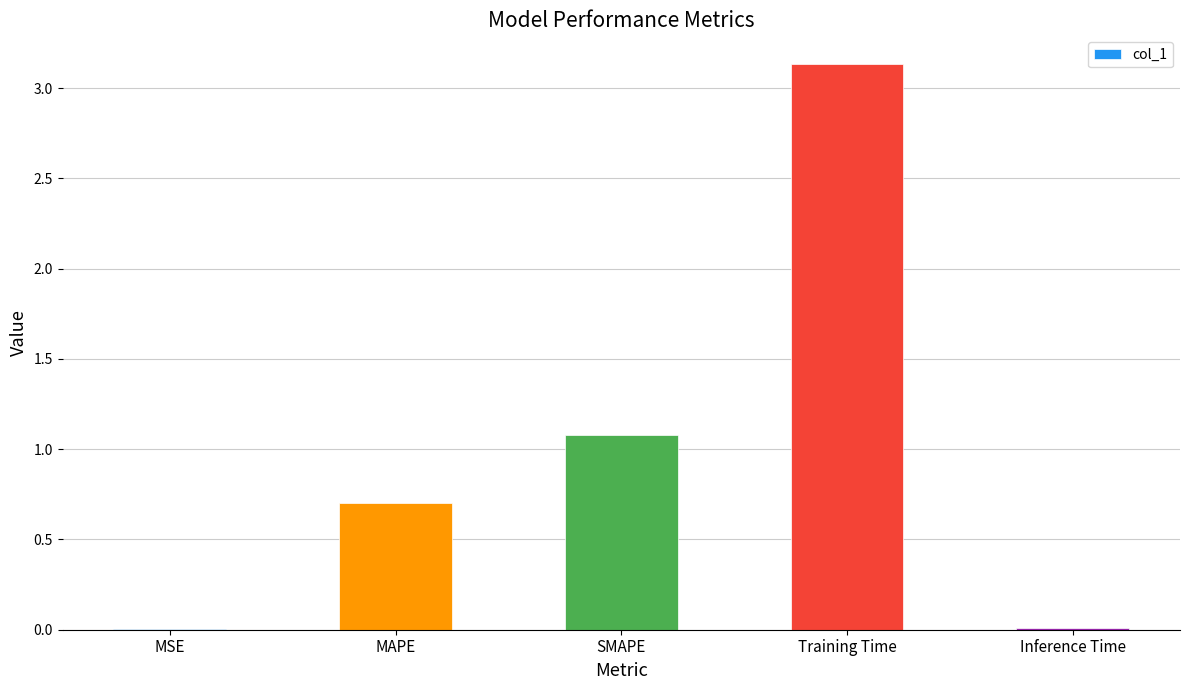

The value at SMAPE is 1.1. True or false?

True